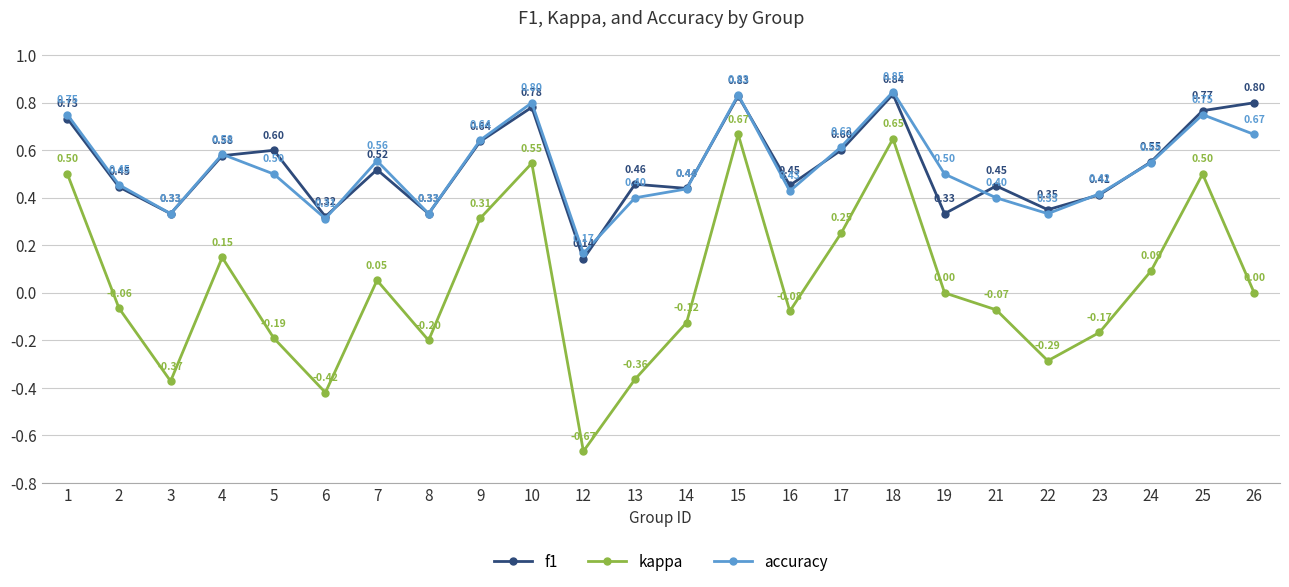

Which series has the largest total across all categories?

f1